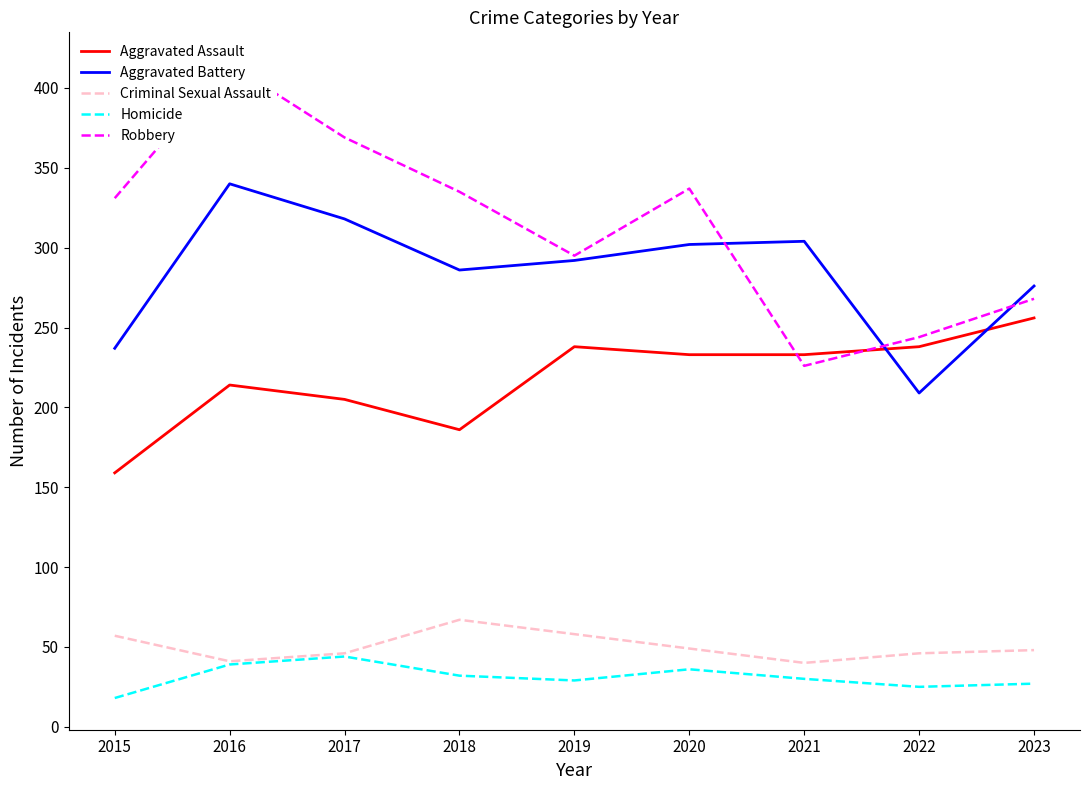

At which label does Aggravated Battery reach its peak?

2016